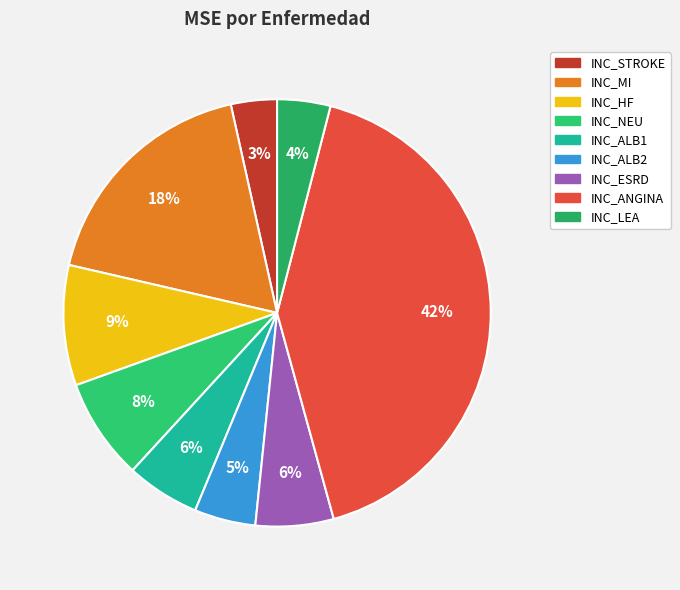

To the nearest percent, what is the combined percentage of INC_ALB2 and INC_LEA?

9%